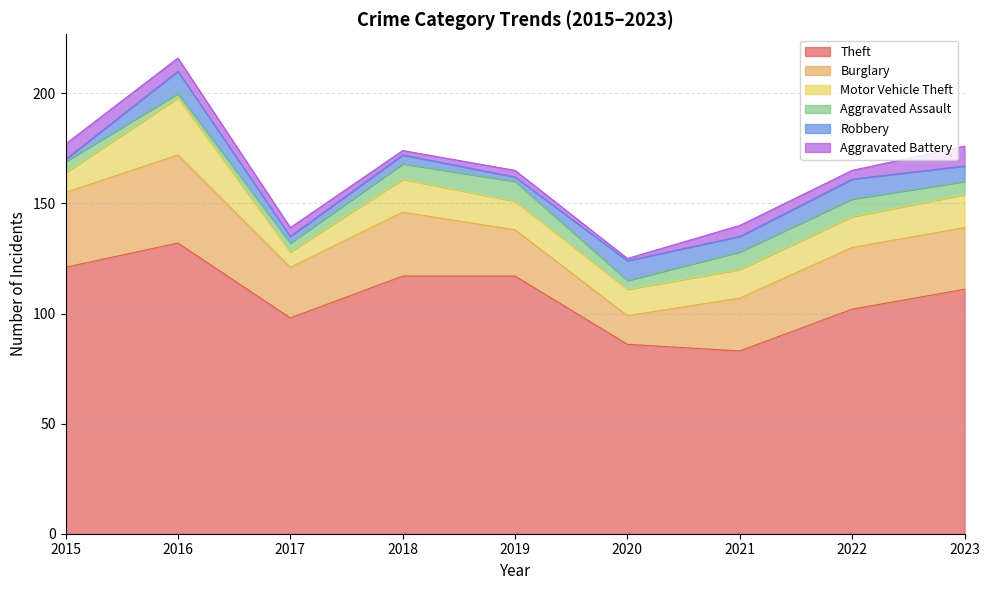

In Aggravated Battery, how many points are lower than both neighbors (excluding endpoints)?

3